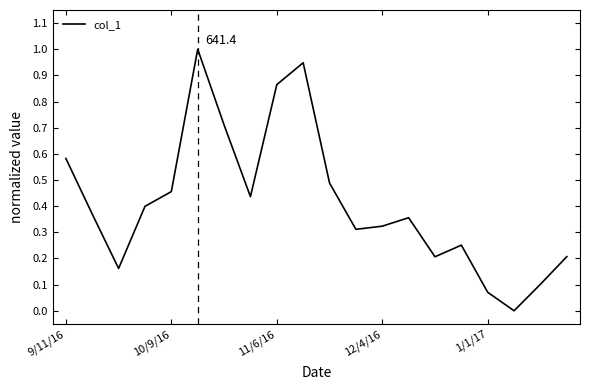

What is the greatest value displayed?

1.0